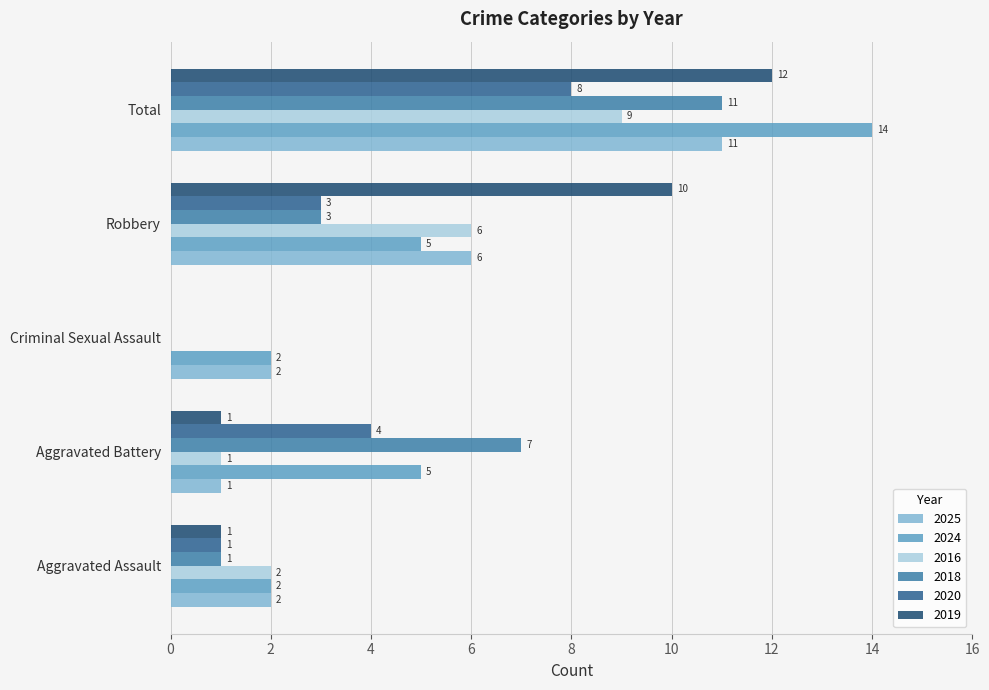

Which series has the largest total across all categories?

2024